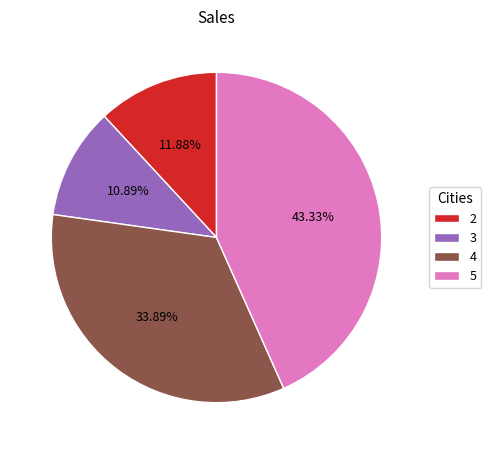

What is the ratio of the value at 2 to the value at 3?

1.1